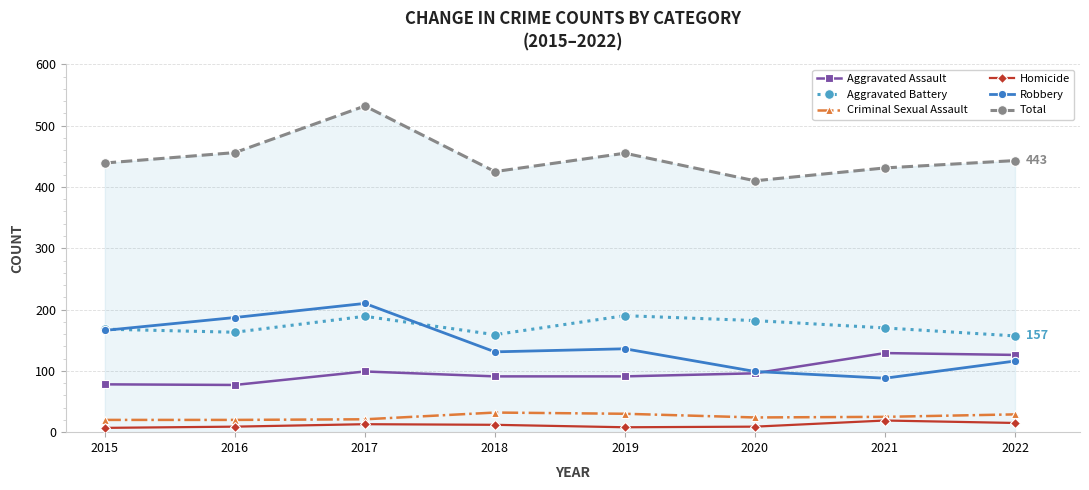

Is it true that Aggravated Assault equals 129 at 2021?

True